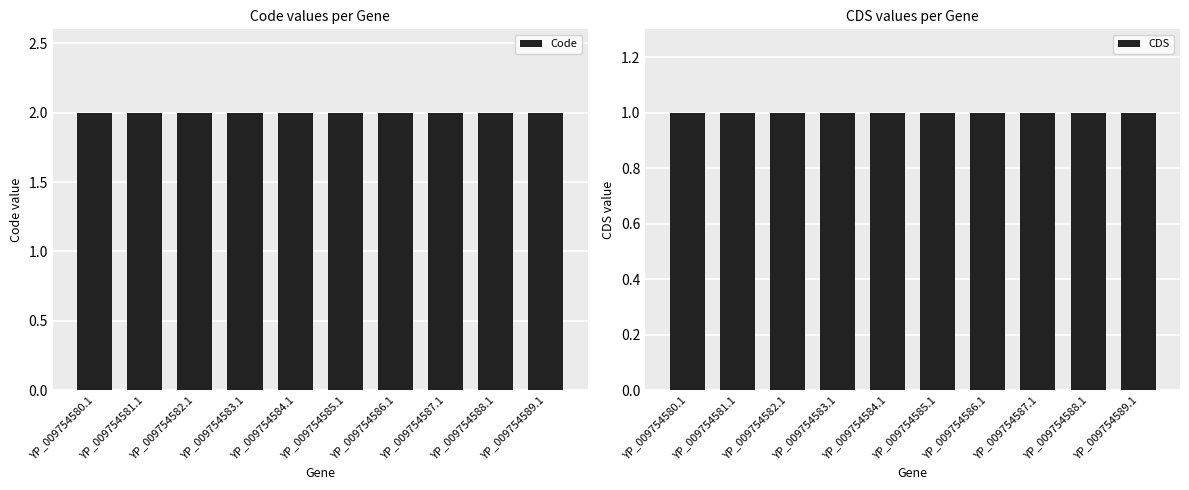

At how many categories does at least one series exceed 1?

10